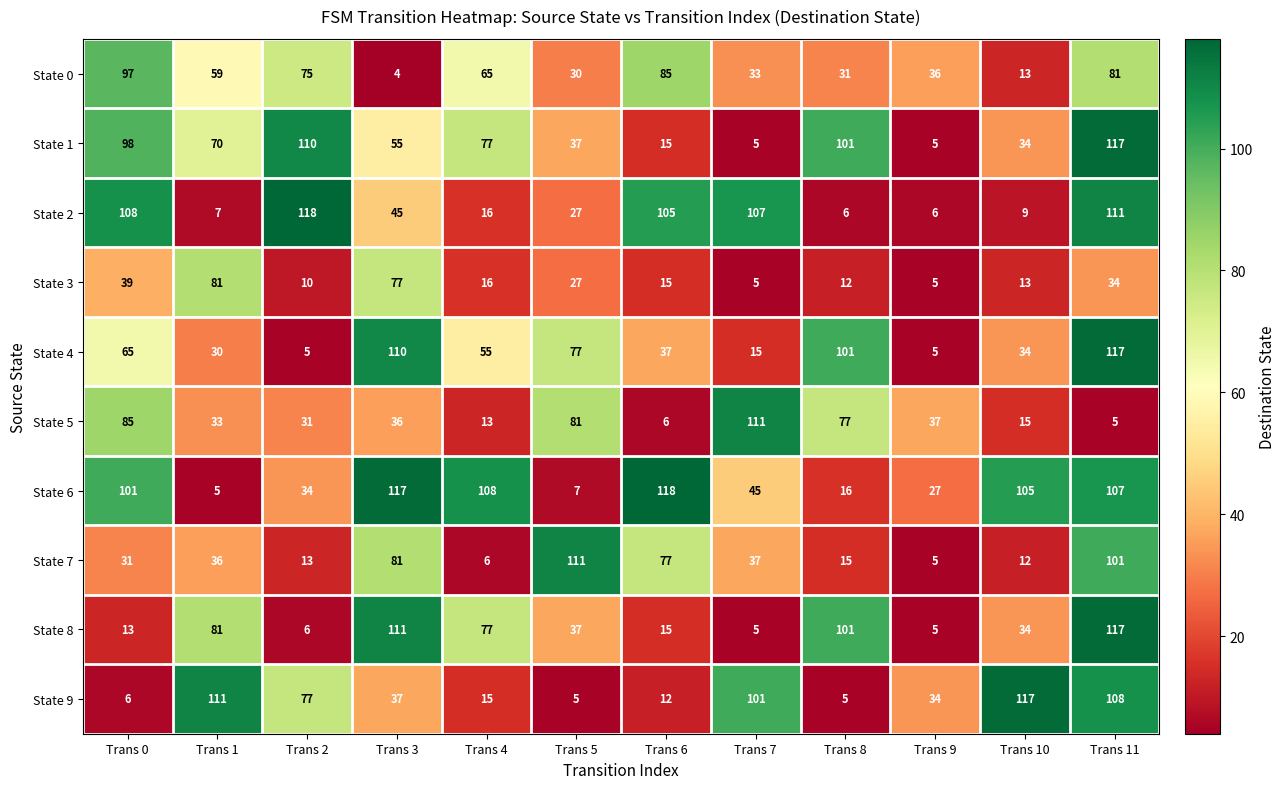

Rank the series at Trans 3 from lowest to highest value.

State 0, State 5, State 9, State 2, State 1, State 3, State 7, State 4, State 8, State 6